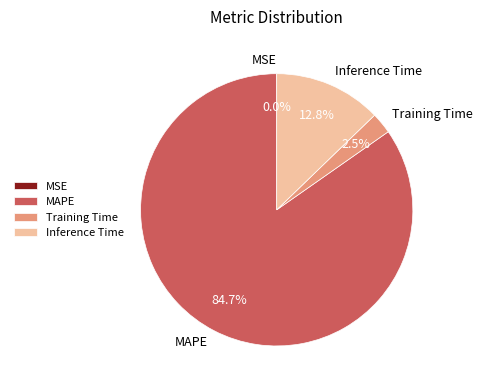

True or false: MAPE accounts for 92% of the total.

False